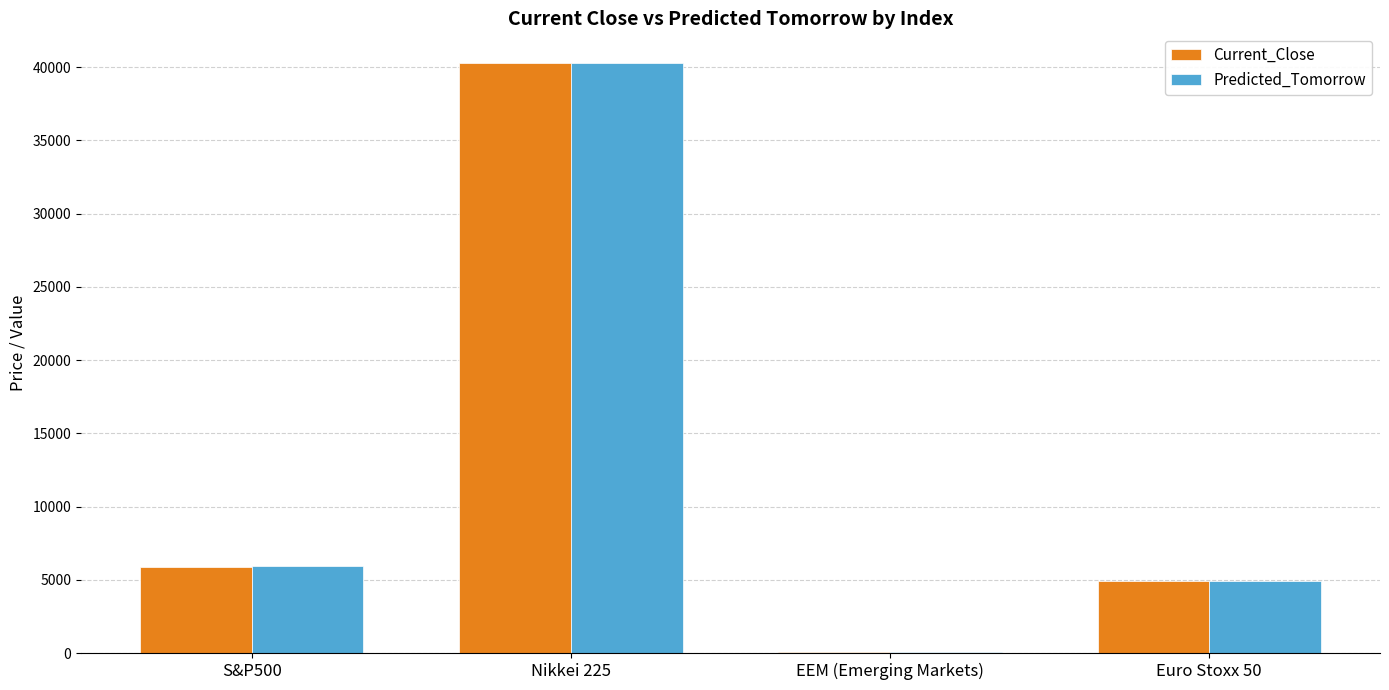

Reading right to left, extract all data points from this chart.

Current_Close: 4898.9	41.6	40281.2	5906.9
Predicted_Tomorrow: 4897.5	41.5	40288.7	5909.2